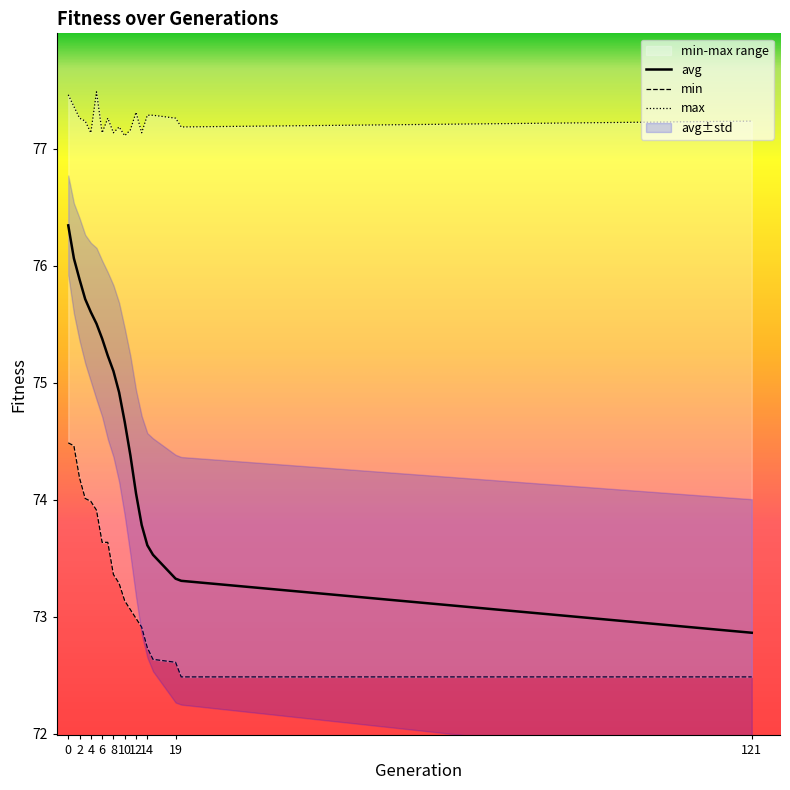

Where is avg nearest to the value 74?

12